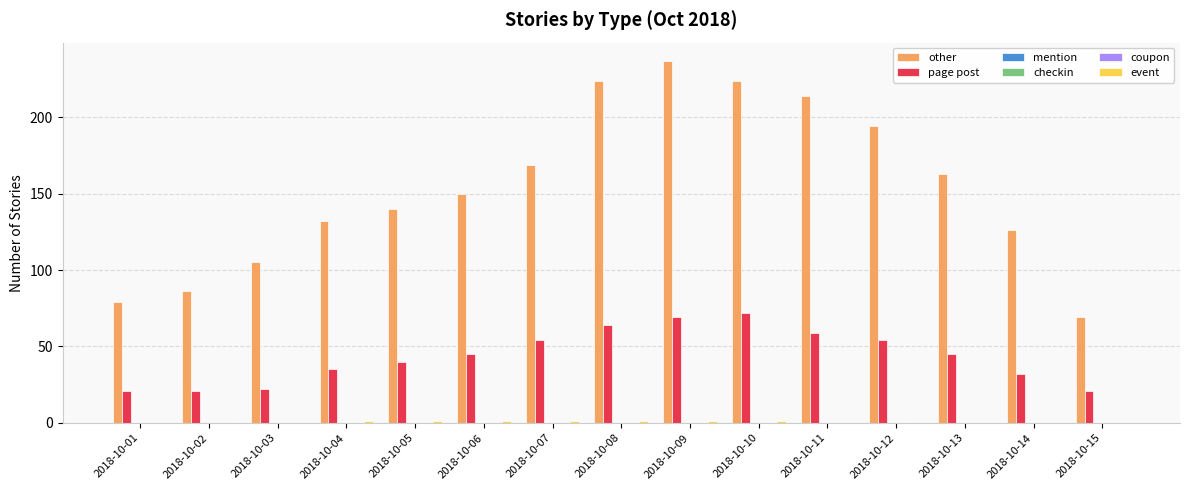

At which label does coupon reach its minimum?

2018-10-01